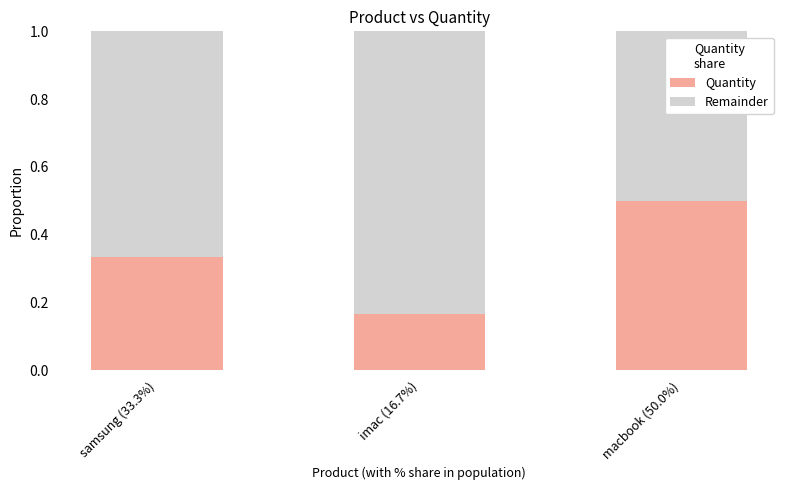

What is the sum of all Quantity values?

1.0